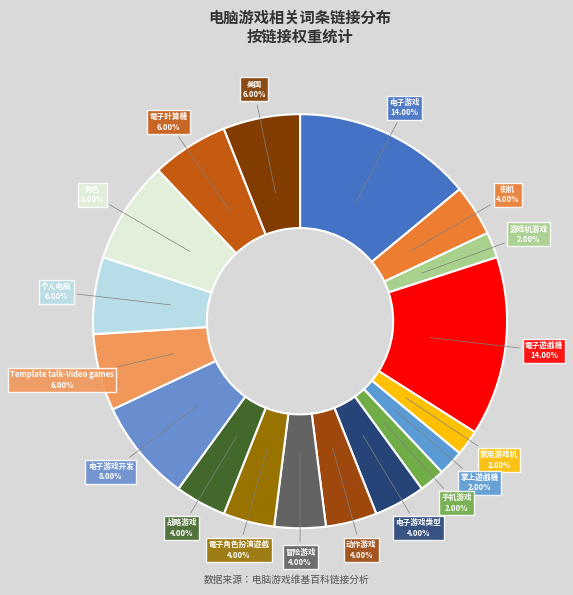

Does Template talk-Video games represent more than half of the total?

No